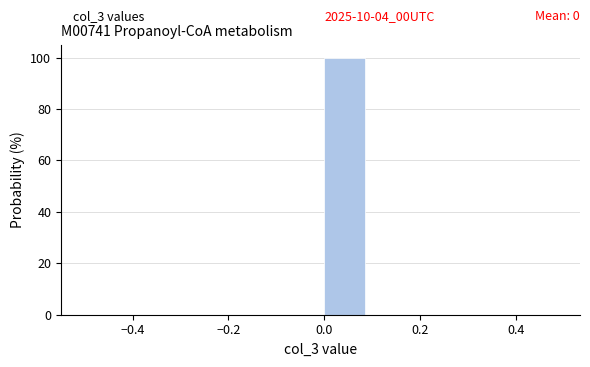

Which range on the x-axis has the tallest bar?

0.0 to 0.1